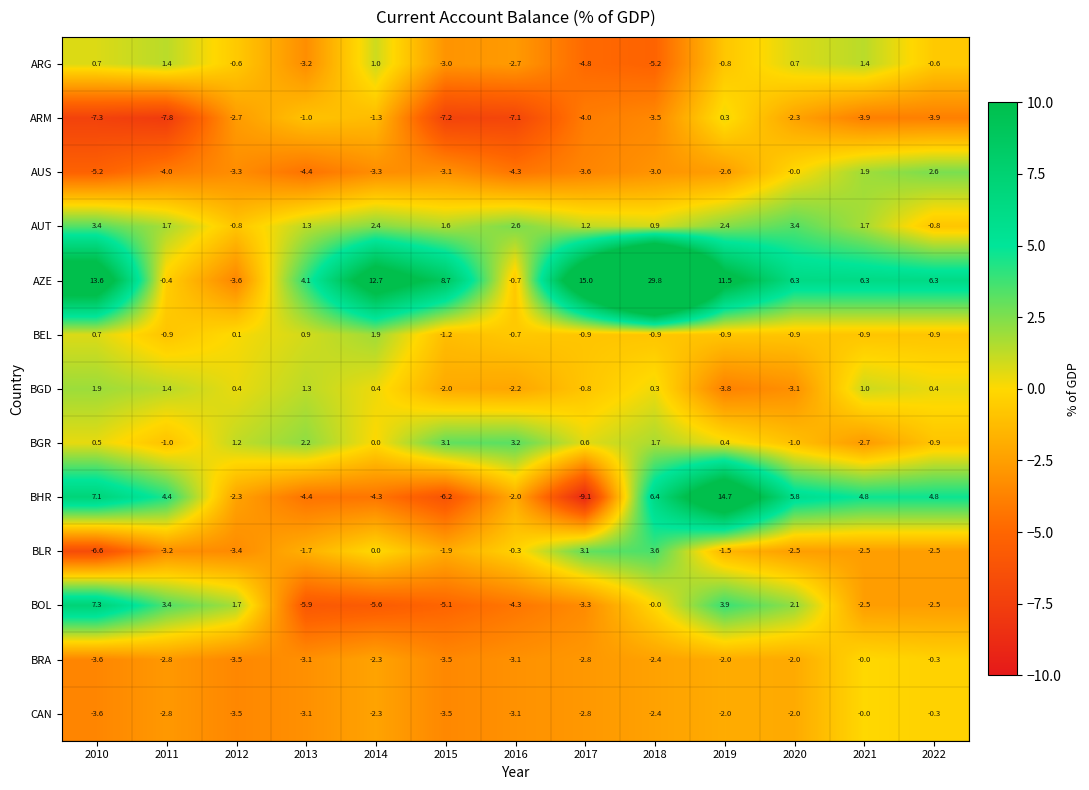

What is the greatest value displayed?

29.8